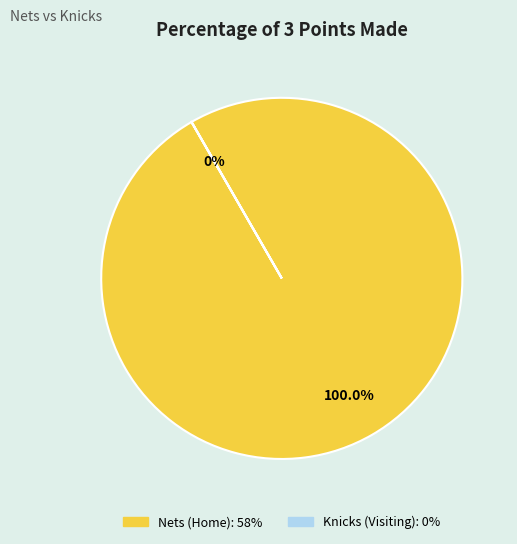

Is the sum of Nets (Home) and Knicks (Visiting) greater than half?

Yes